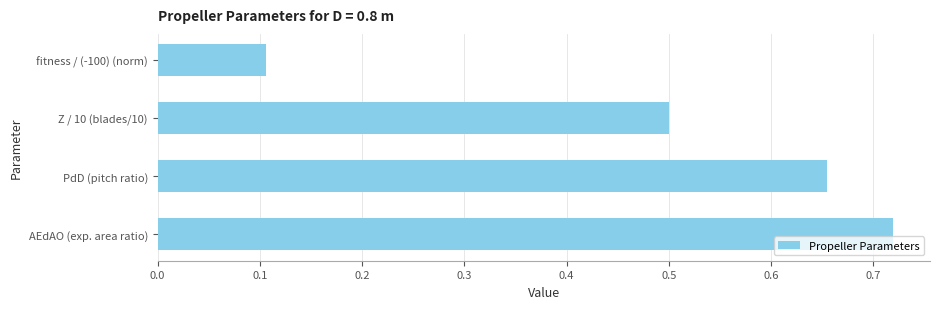

Where is the data nearest to the value 0?

fitness / (-100) (norm)